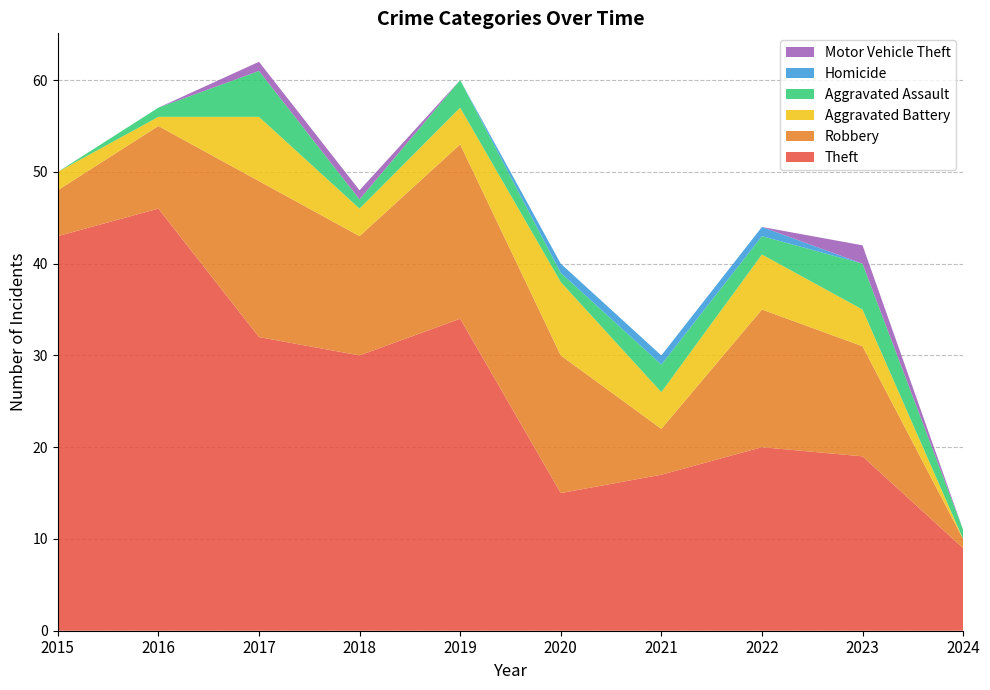

Reading left to right, transcribe all the data shown in this chart.

Theft: 2015=43	2016=46	2017=32	2018=30	2019=34	2020=15	2021=17	2022=20	2023=19	2024=9
Robbery: 2015=5	2016=9	2017=17	2018=13	2019=19	2020=15	2021=5	2022=15	2023=12	2024=1
Aggravated Battery: 2015=2	2016=1	2017=7	2018=3	2019=4	2020=8	2021=4	2022=6	2023=4	2024=0
Aggravated Assault: 2015=0	2016=1	2017=5	2018=1	2019=3	2020=1	2021=3	2022=2	2023=5	2024=1
Homicide: 2015=0	2016=0	2017=0	2018=0	2019=0	2020=1	2021=1	2022=1	2023=0	2024=0
Motor Vehicle Theft: 2015=0	2016=0	2017=1	2018=1	2019=0	2020=0	2021=0	2022=0	2023=2	2024=0